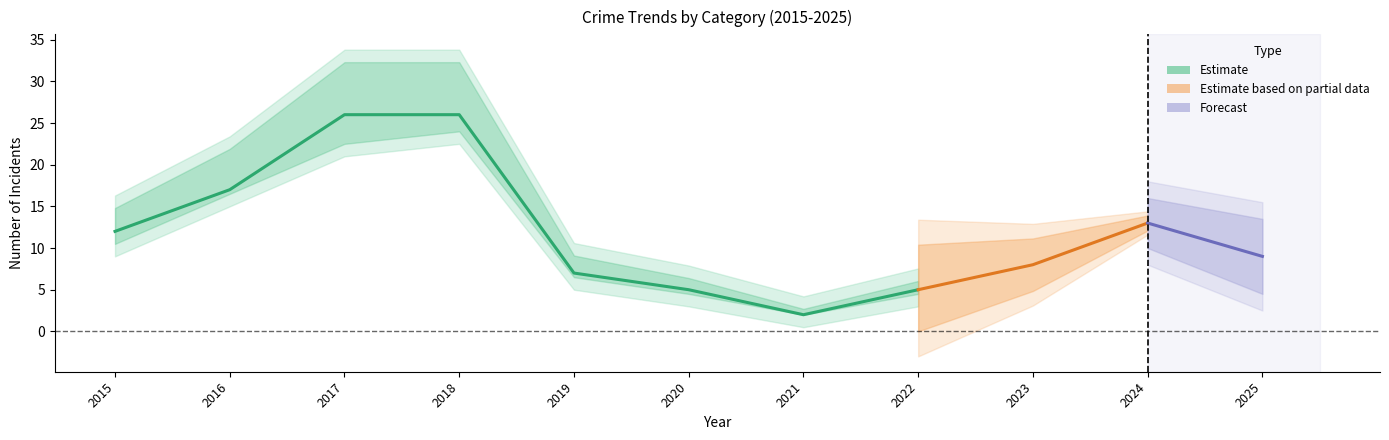

Where does the Total series first go above 9?

2015